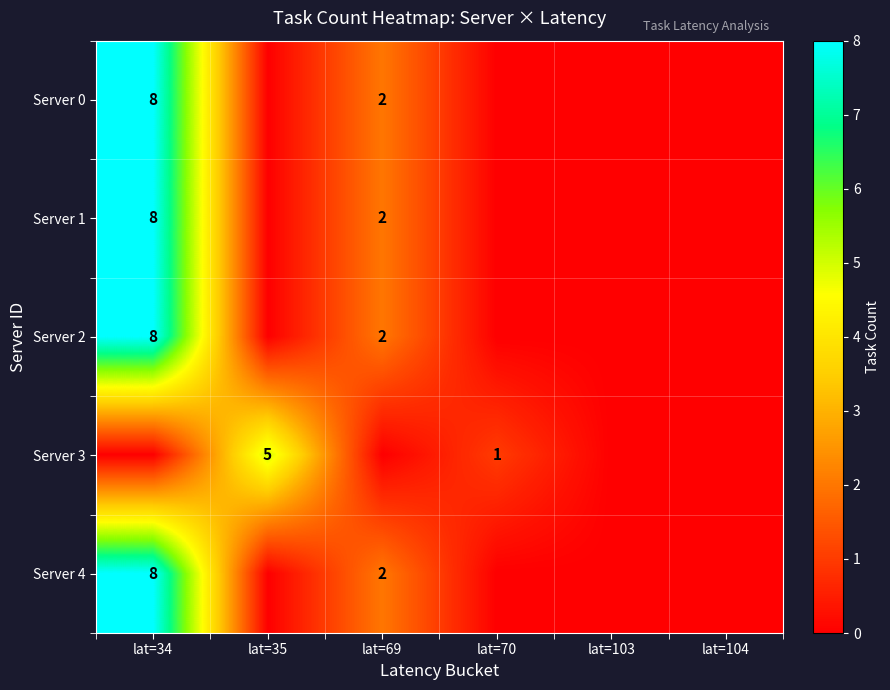

True or false: Server 3 has a value of 5 at lat=35.

True